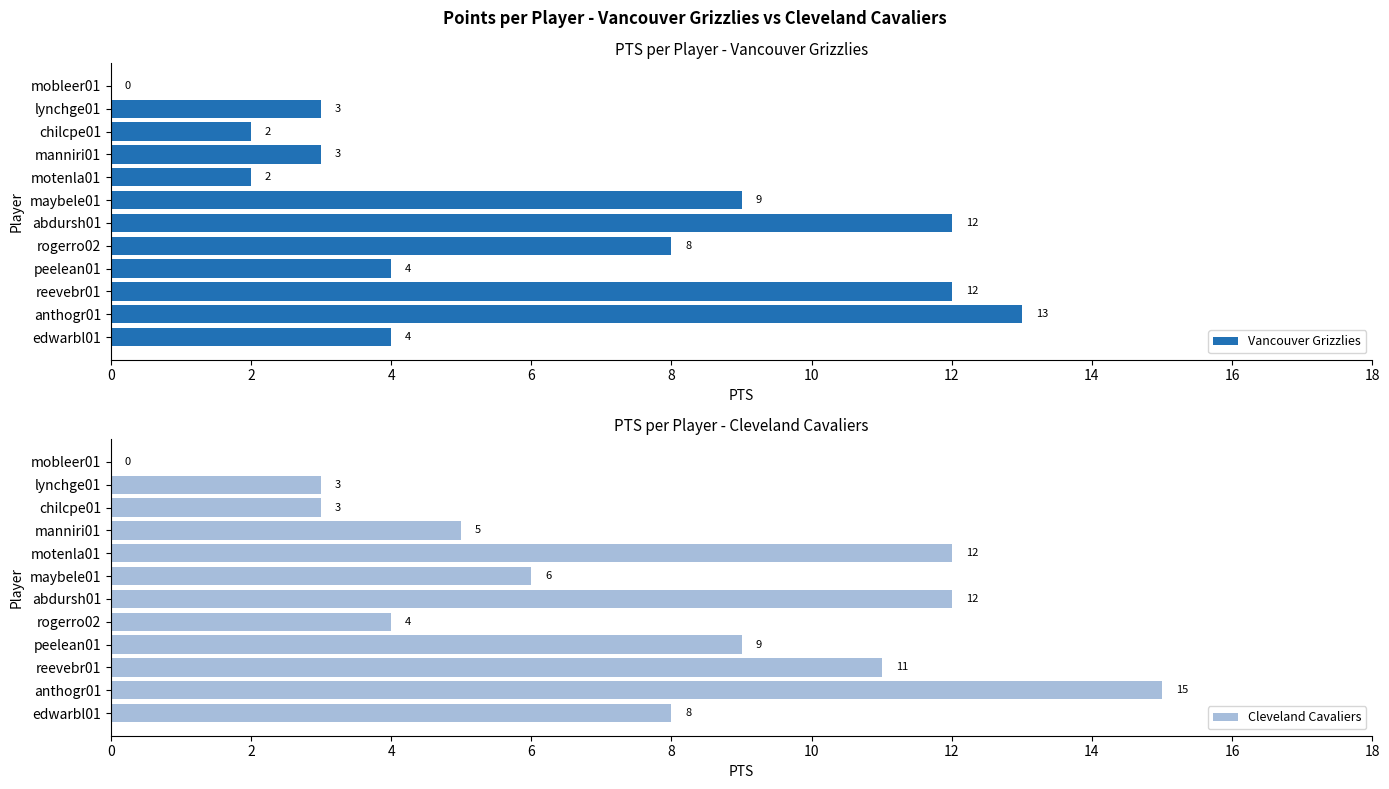

What is the value of the Cleveland Cavaliers bar at the 7th from the left?

6